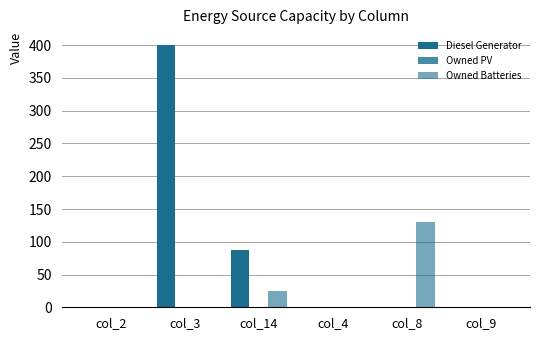

Between col_9 and col_2, which is larger?

col_9